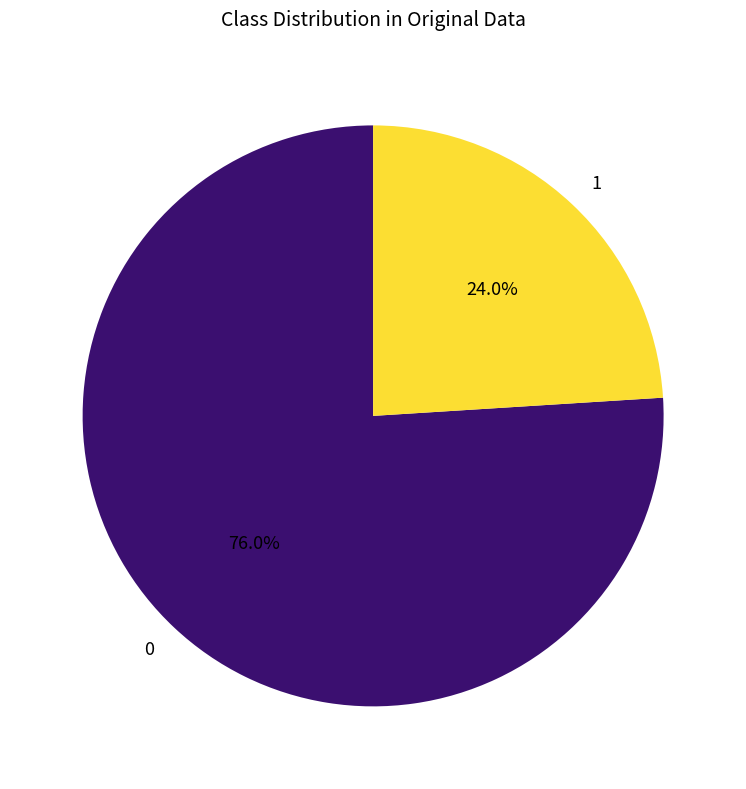

Is there a majority slice in this chart?

Yes